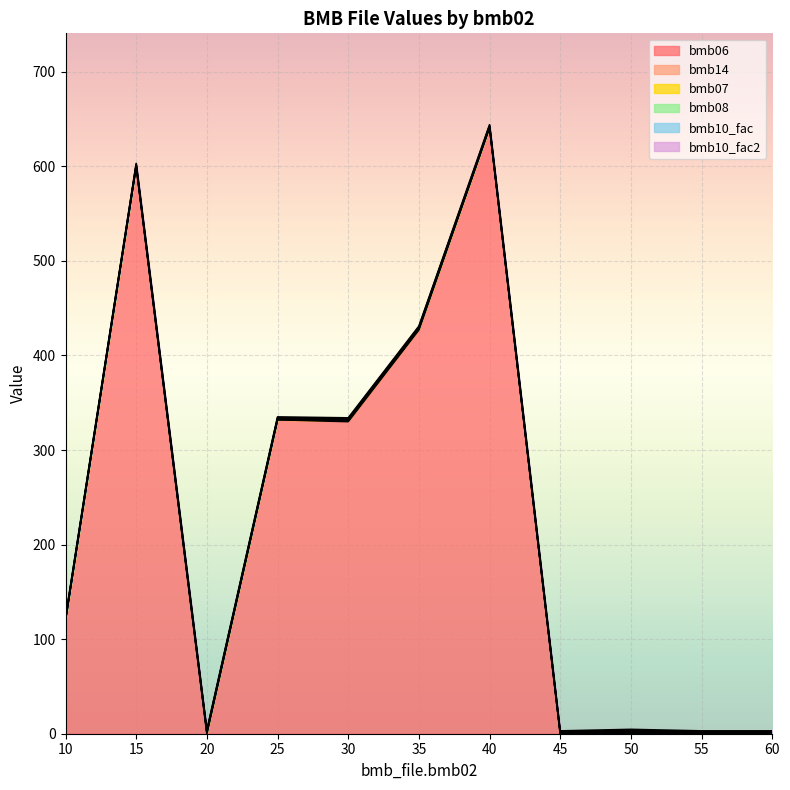

Where is the first local maximum for bmb06?

15